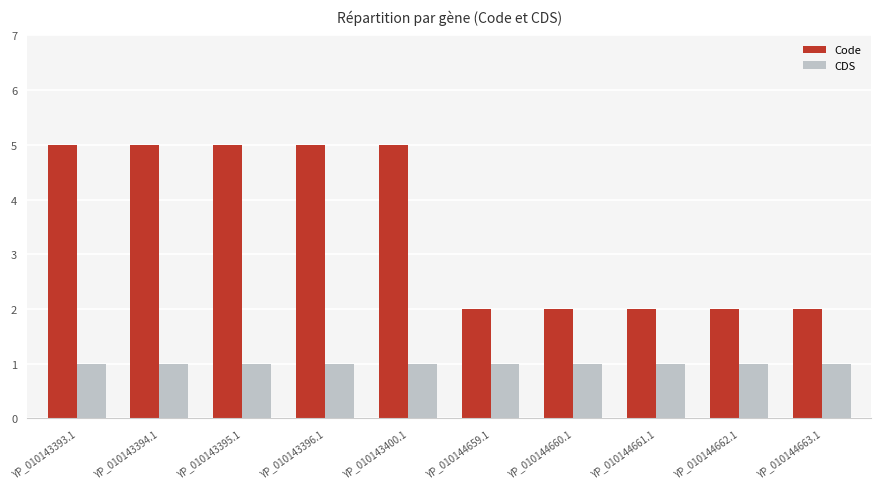

What is the spread (max minus min) of values at YP_010143393.1?

4